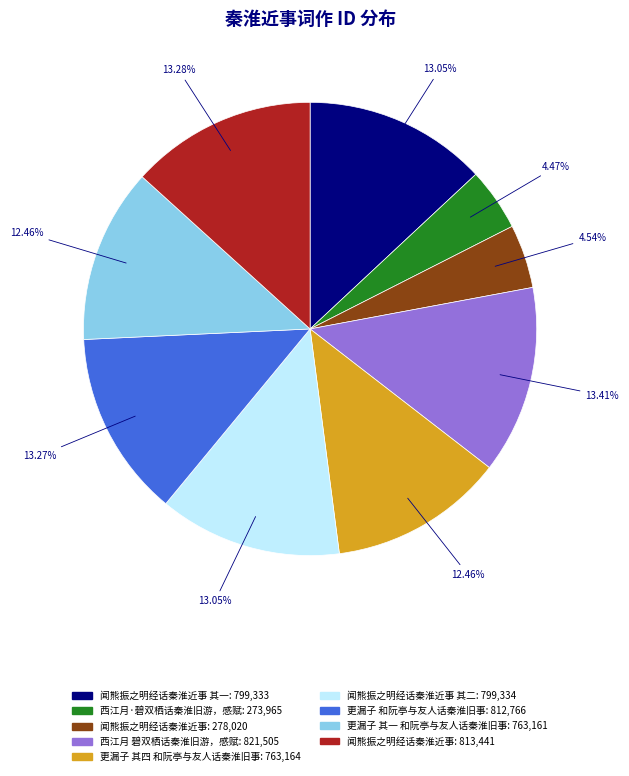

Is there a majority slice in this chart?

No